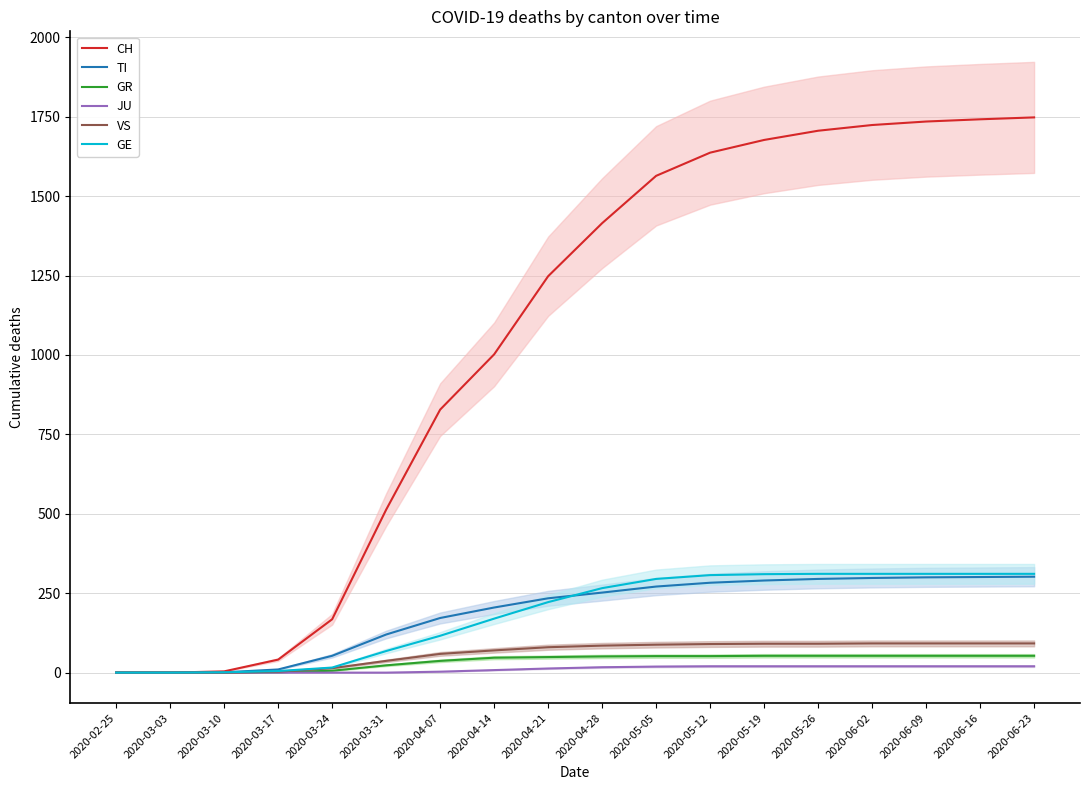

Does the chart display data point markers on the line(s)?

No